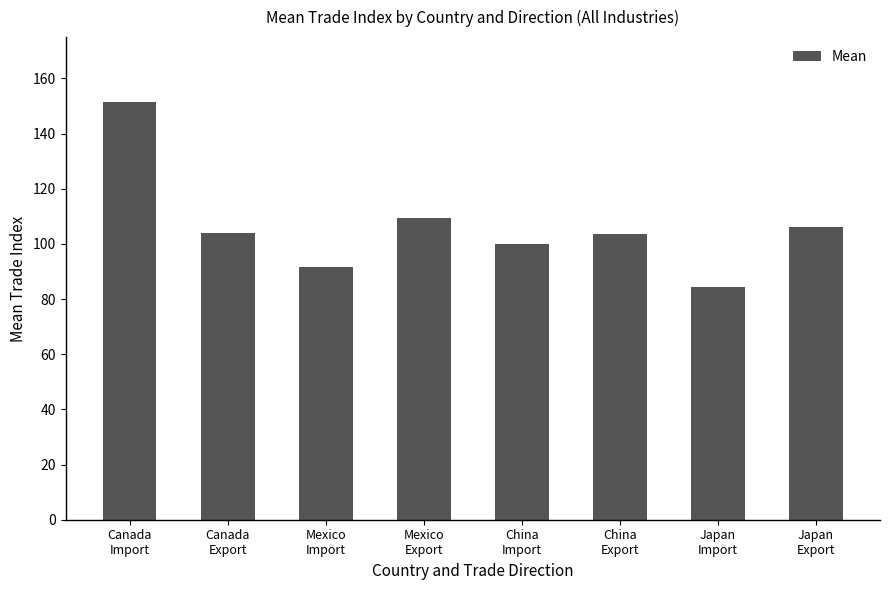

Between Mexico
Import and Canada
Import, which is larger?

Canada
Import